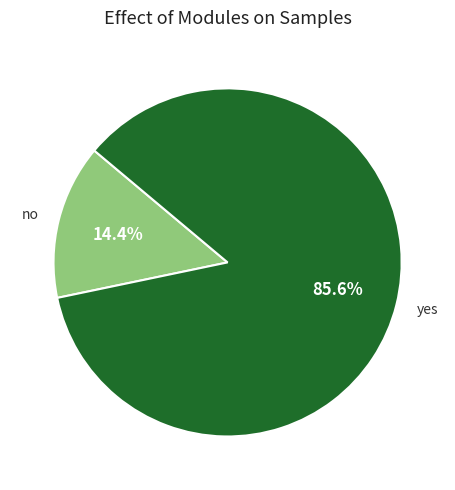

The yes slice represents 86% of the pie. True or false?

True